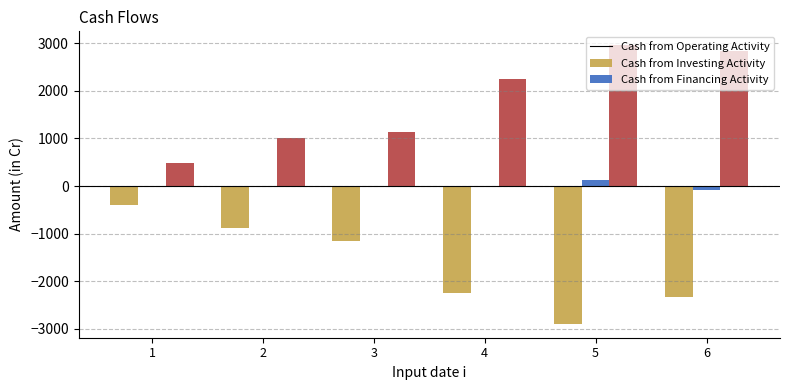

Is the value of Cash from Investing Activity at 6 greater than the value of Cash from Financing Activity at 6?

No